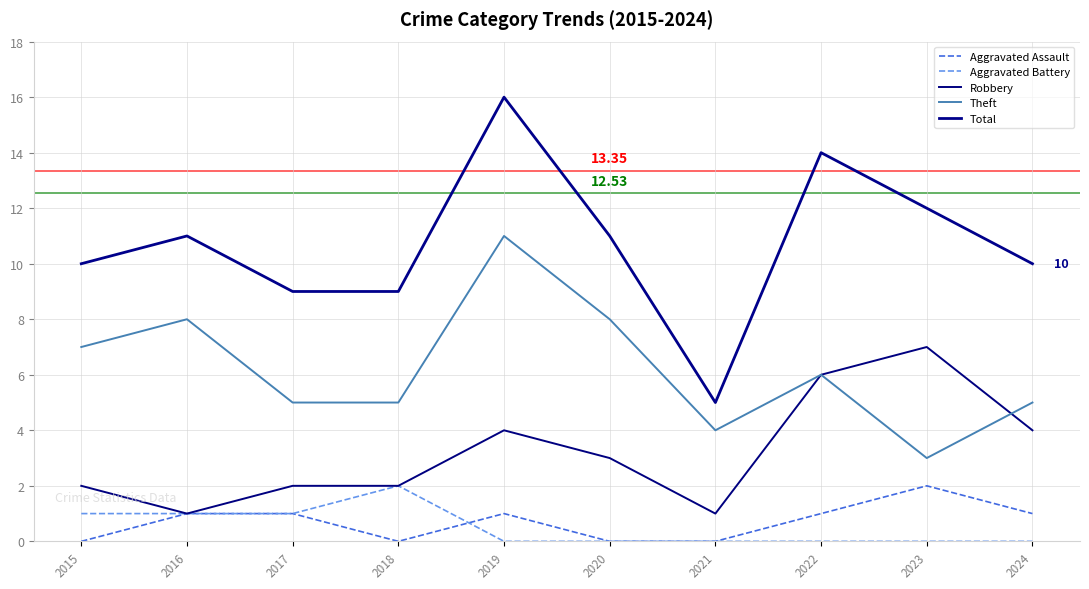

Reading left to right, extract all data points from this chart.

Aggravated Assault: 0	1	1	0	1	0	0	1	2	1
Aggravated Battery: 1	1	1	2	0	0	0	0	0	0
Robbery: 2	1	2	2	4	3	1	6	7	4
Theft: 7	8	5	5	11	8	4	6	3	5
Total: 10	11	9	9	16	11	5	14	12	10